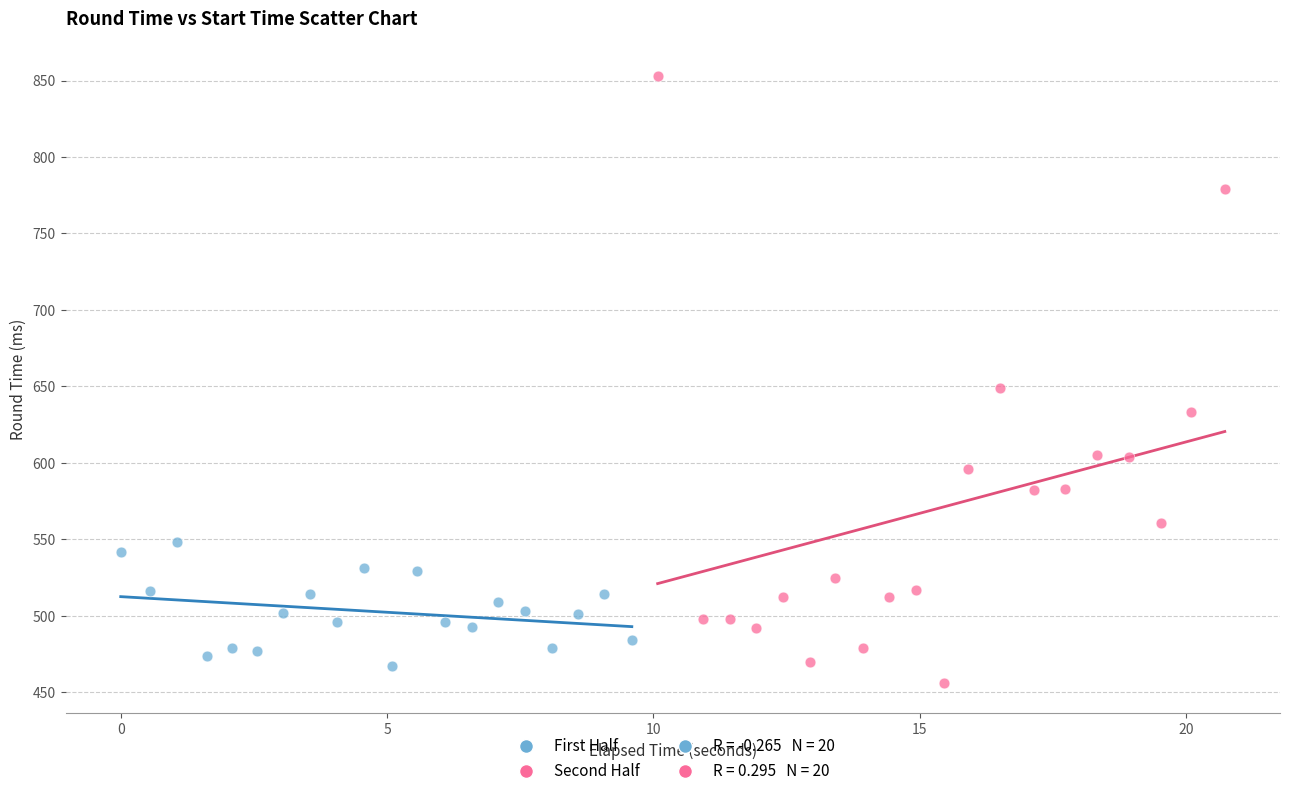

Which series has the widest spread of Y values?

Second Half